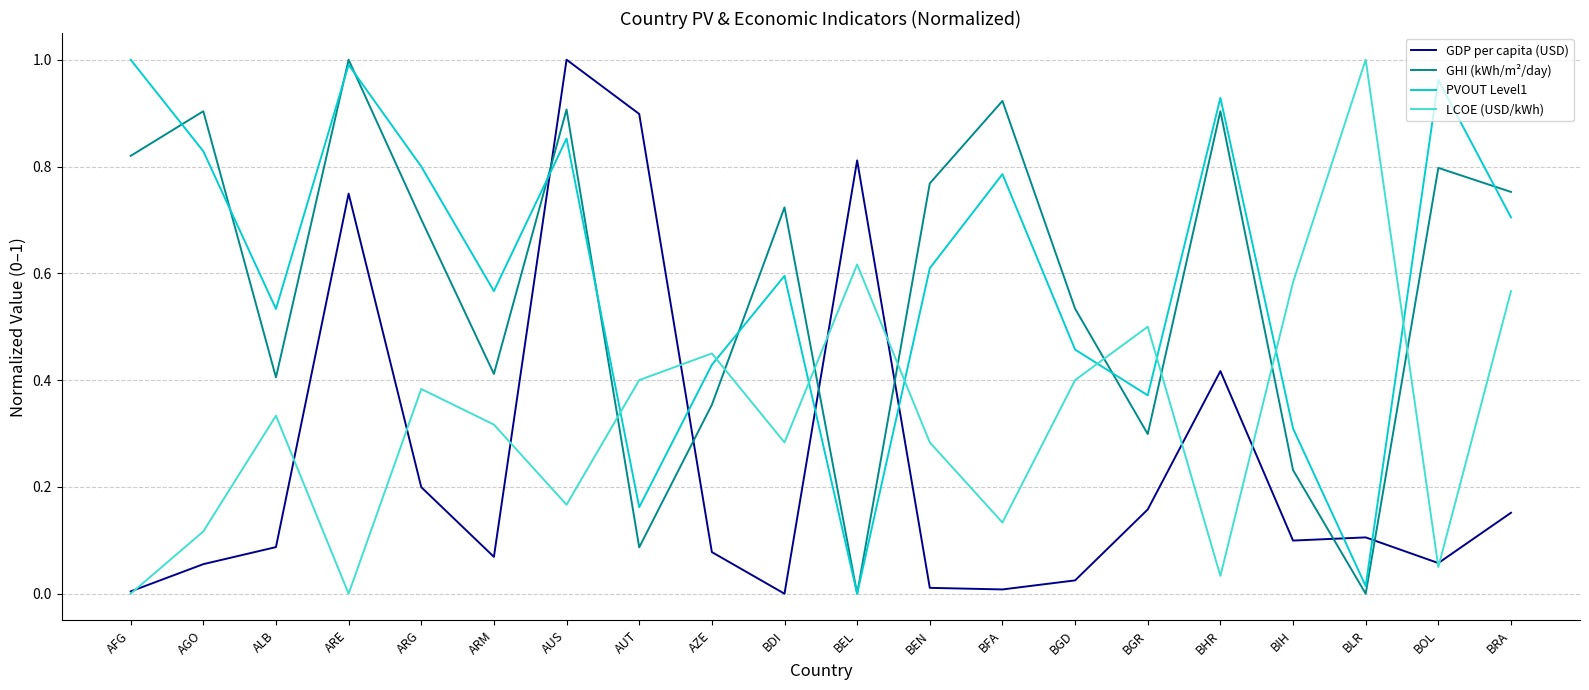

What is the sum of the PVOUT Level1 values at ARG and BOL?

1.8